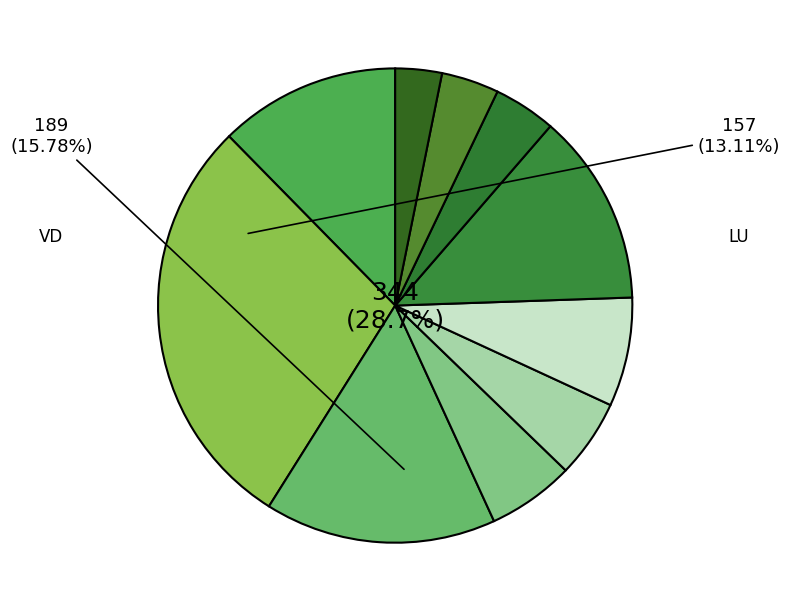

What is the largest slice in the pie chart?

BE